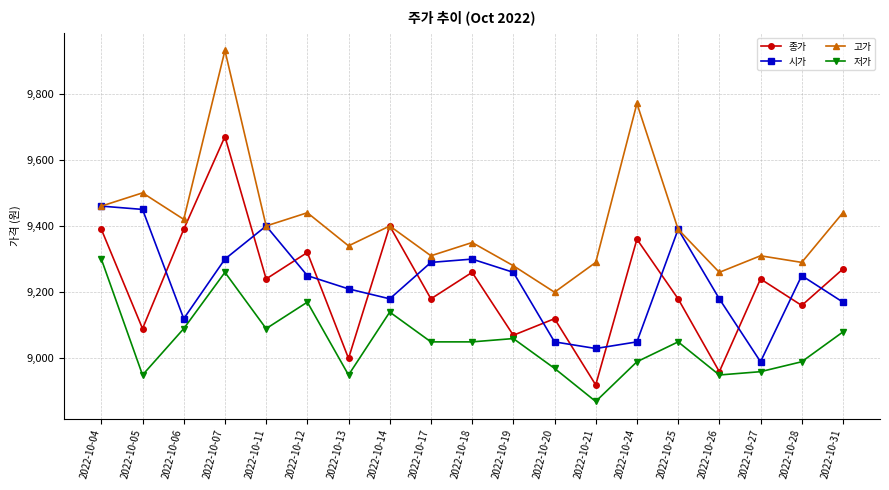

What is the maximum value shown in the chart?

9930